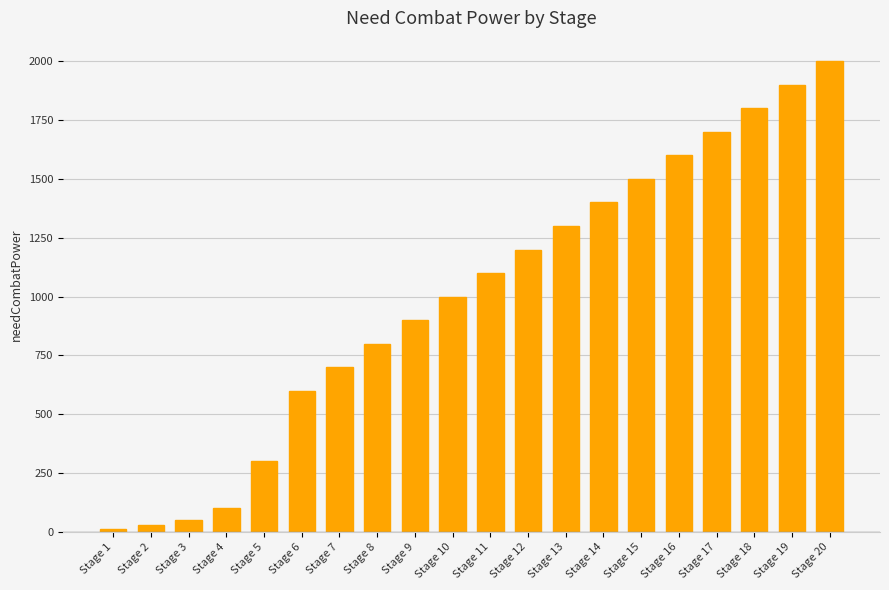

Between Stage 15 and Stage 17, which is larger?

Stage 17